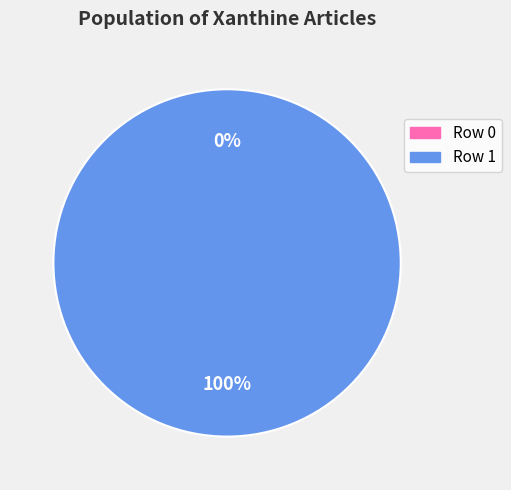

To the nearest percent, what is the difference between the Xanthine (row 0) and Xanthine (row 1) slice percentages?

100%